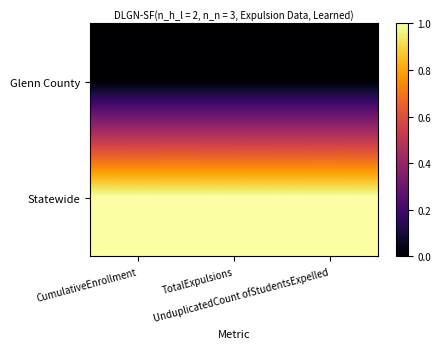

Reading left to right, what are all the values shown in this chart?

Glenn County: CumulativeEnrollment=0	TotalExpulsions=0	UnduplicatedCount ofStudentsExpelled=0
Statewide: CumulativeEnrollment=1	TotalExpulsions=1	UnduplicatedCount ofStudentsExpelled=1